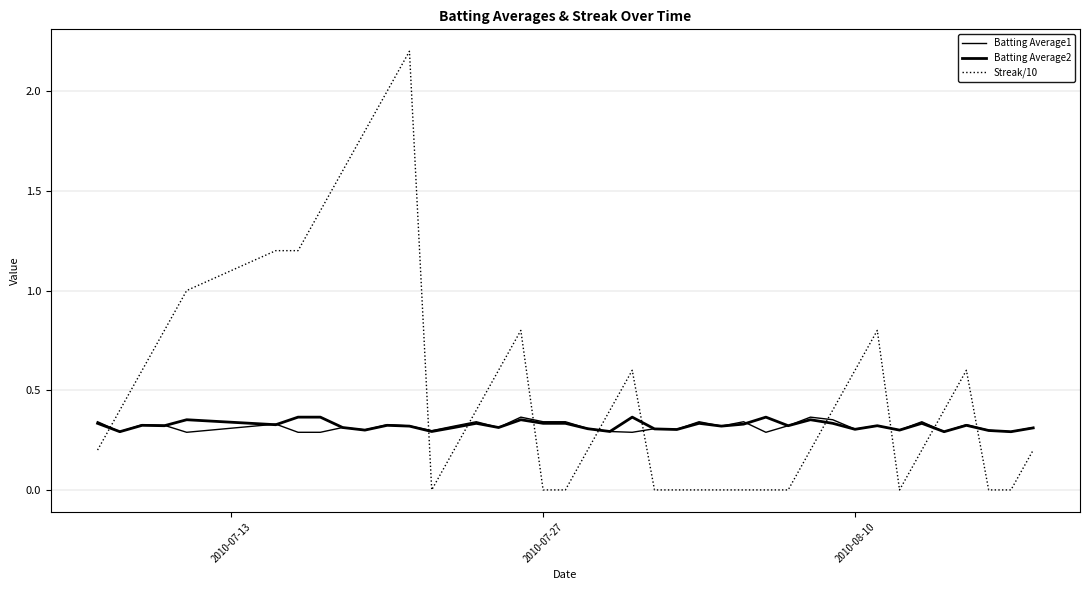

How many categories are shown in the chart?

40